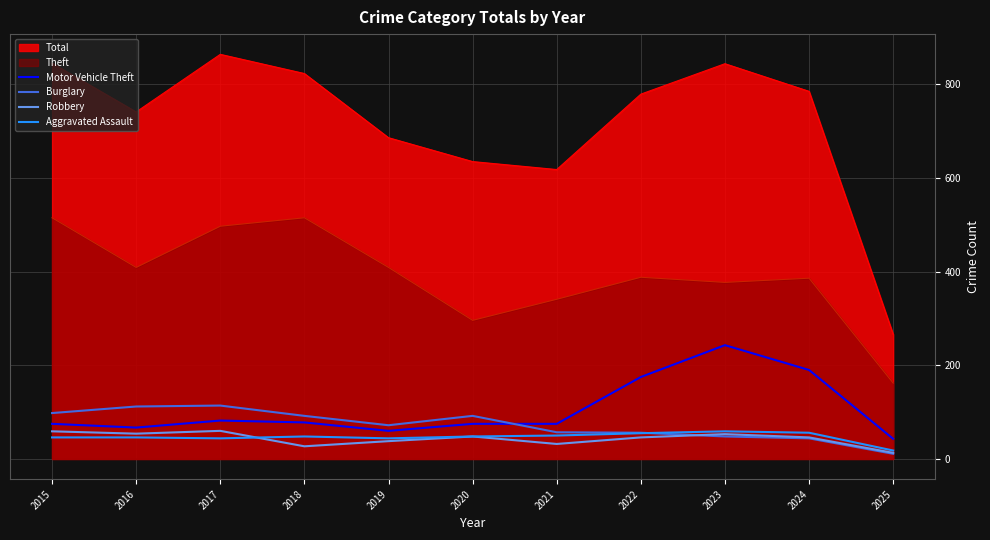

What is the difference between the Robbery values at 2016 and 2021?

22